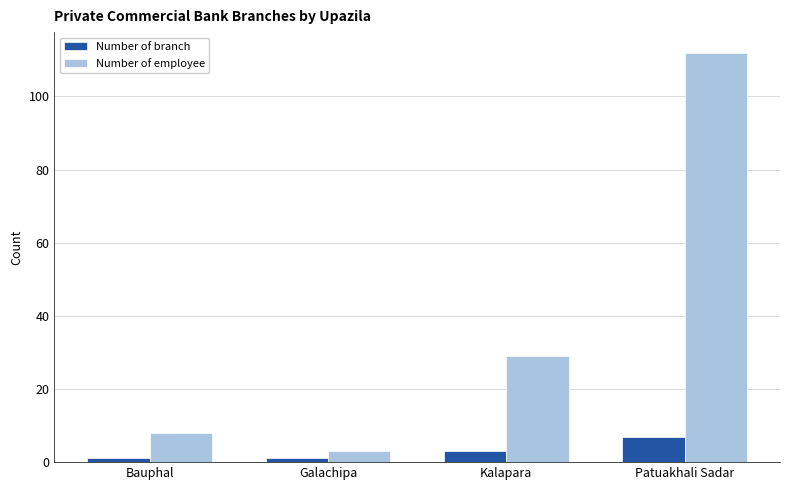

True or false: Number of employee has a value of 3 at Galachipa.

True